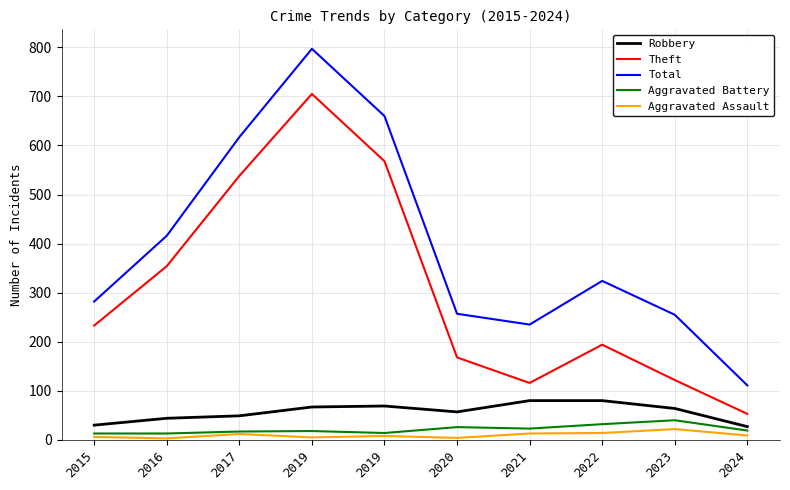

At how many categories does at least one series exceed 63?

10